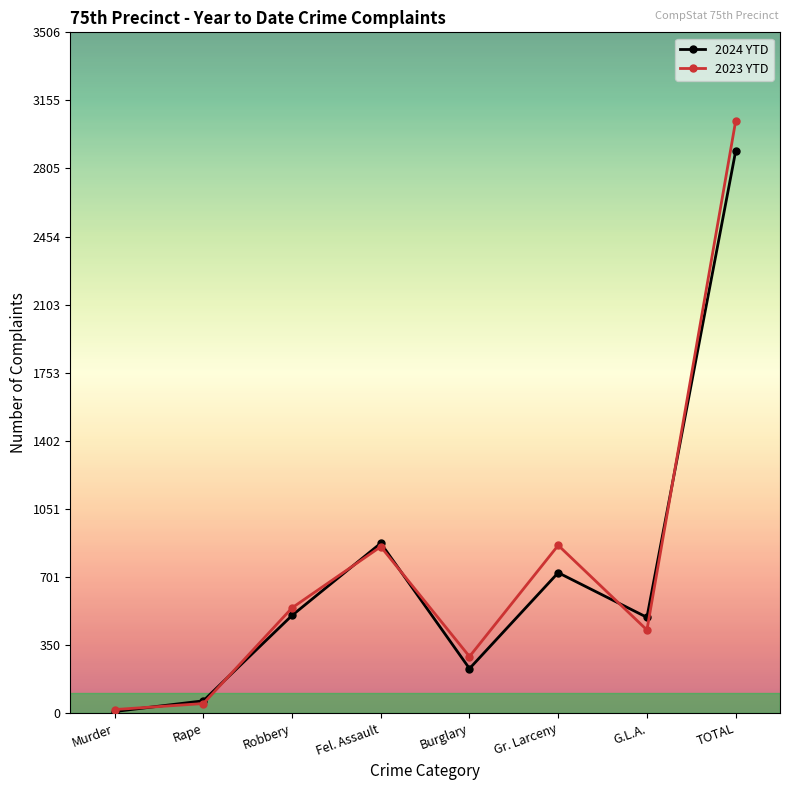

What is the average value of the 2023 YTD series?

762